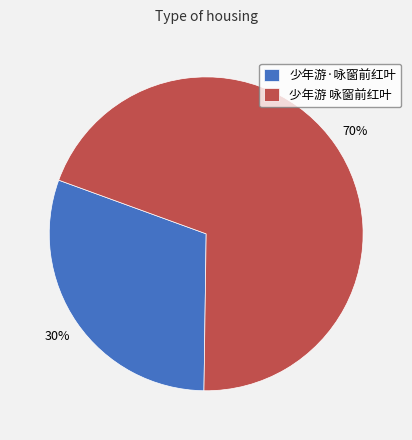

Rank the categories by value from highest to lowest.

少年游 咏窗前红叶, 少年游·咏窗前红叶